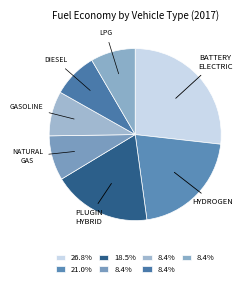

How many segments does this pie chart have?

7